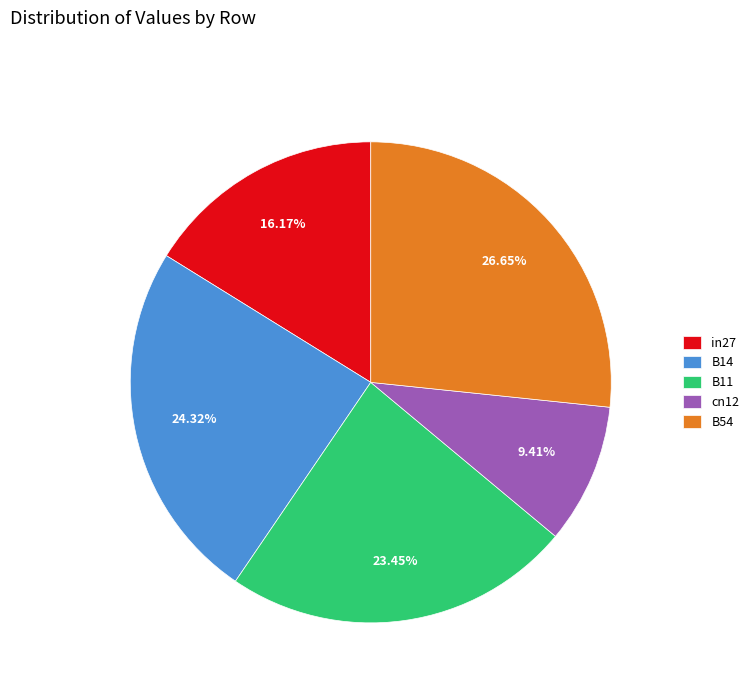

To the nearest percent, what is the difference between the B14 and B54 slice percentages?

2%